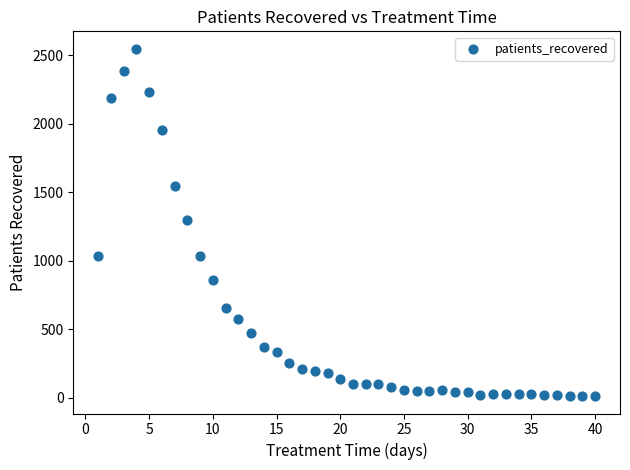

What is the range of X values (max minus min)?

39